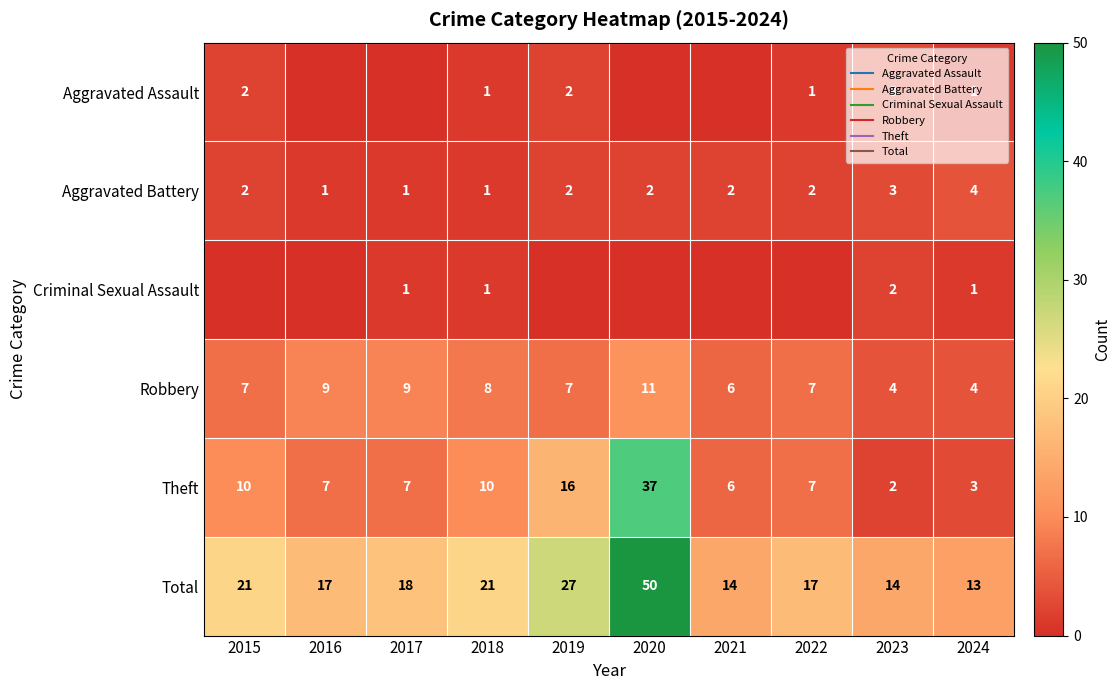

What is the greatest value displayed?

50